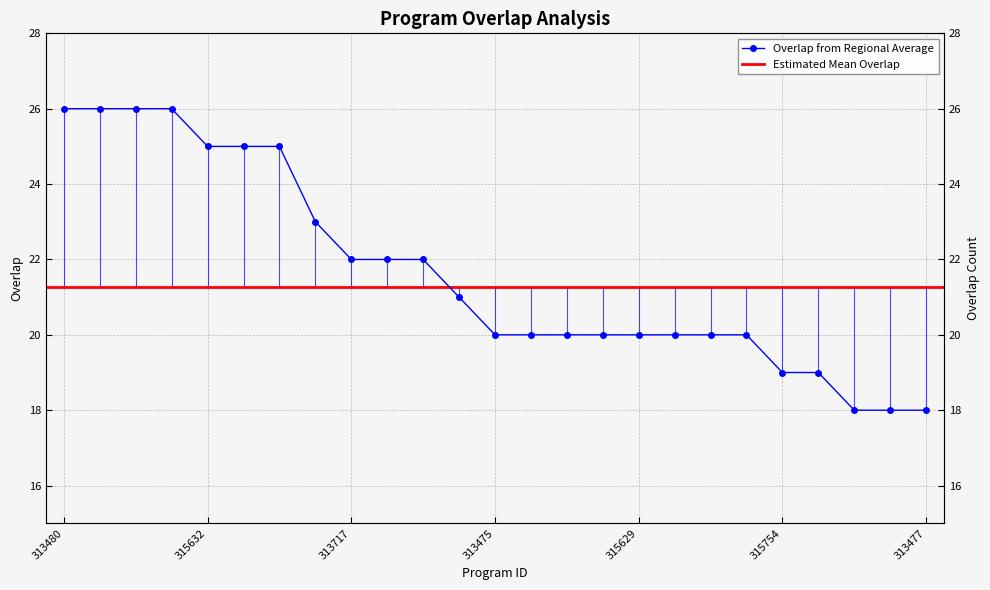

Count the values in the range 20 to 25.

16